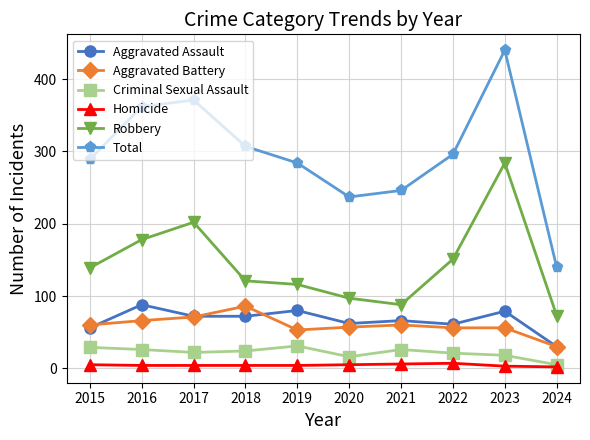

Count the number of categories in the chart.

10